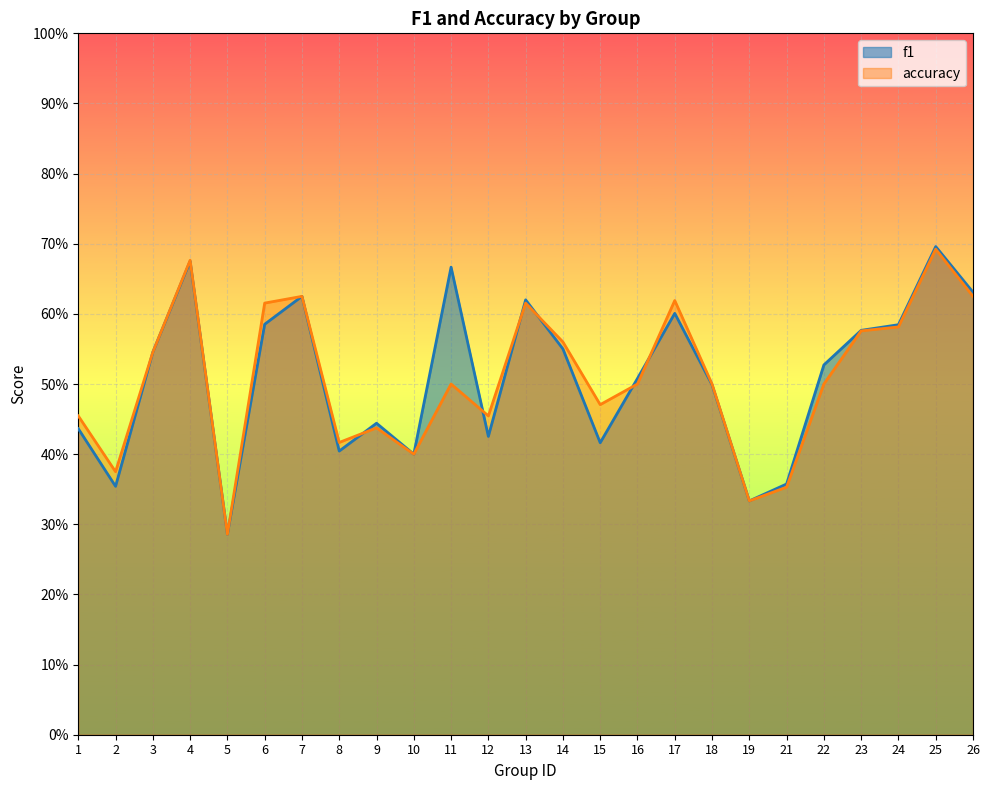

Between 25 and 5, which is larger?

25